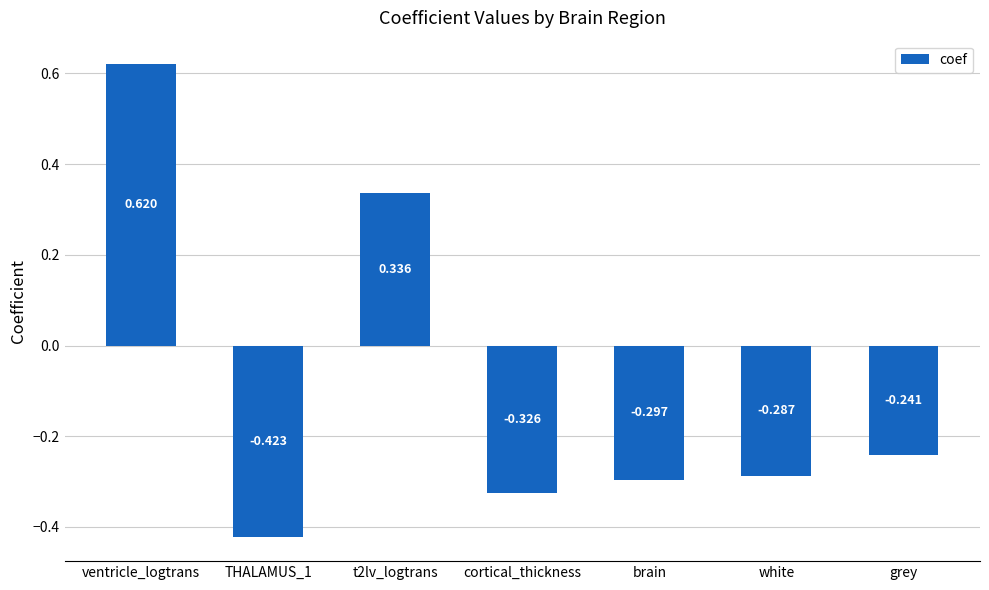

At which label does the data first exceed 0?

ventricle_logtrans